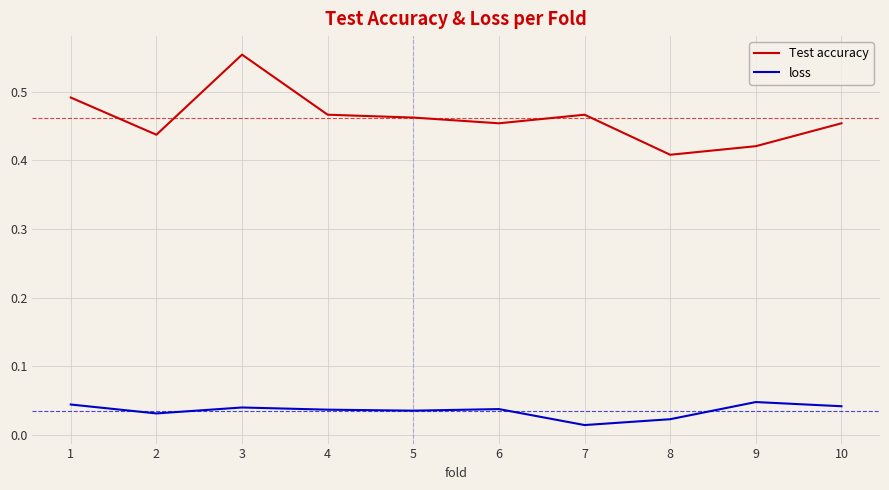

At which label is Test accuracy closest to 0?

8